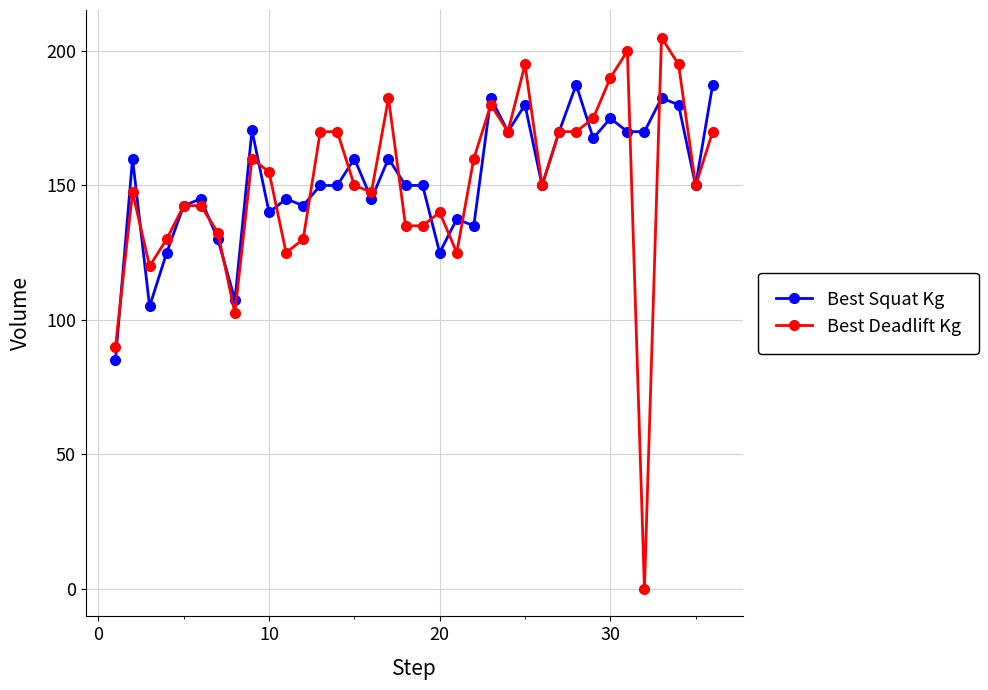

What is the maximum value shown in the chart?

205.0